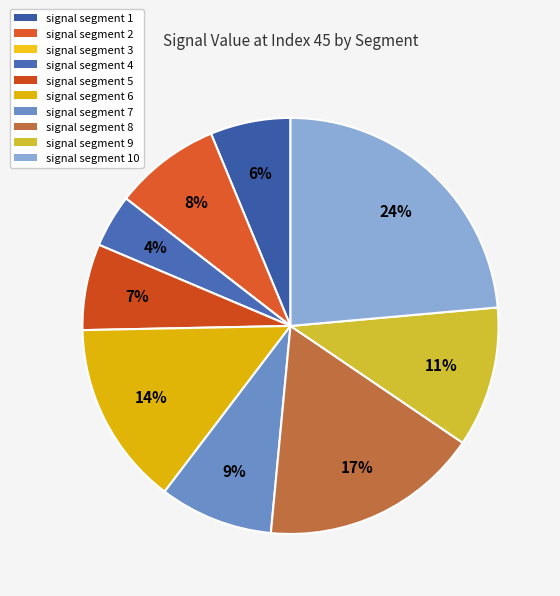

Does any single category account for the majority?

No